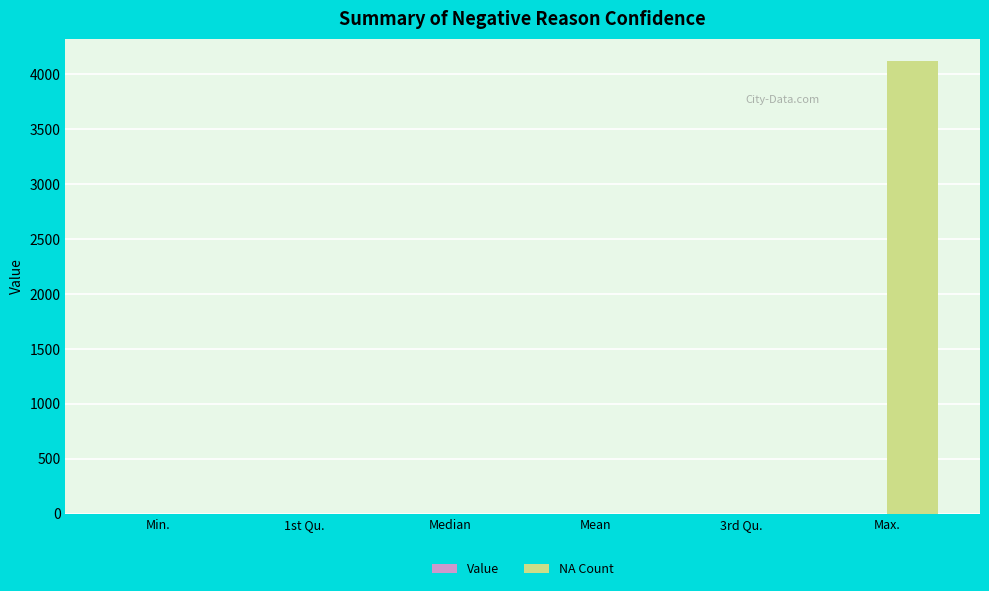

Which category has the highest value across all series?

Max.